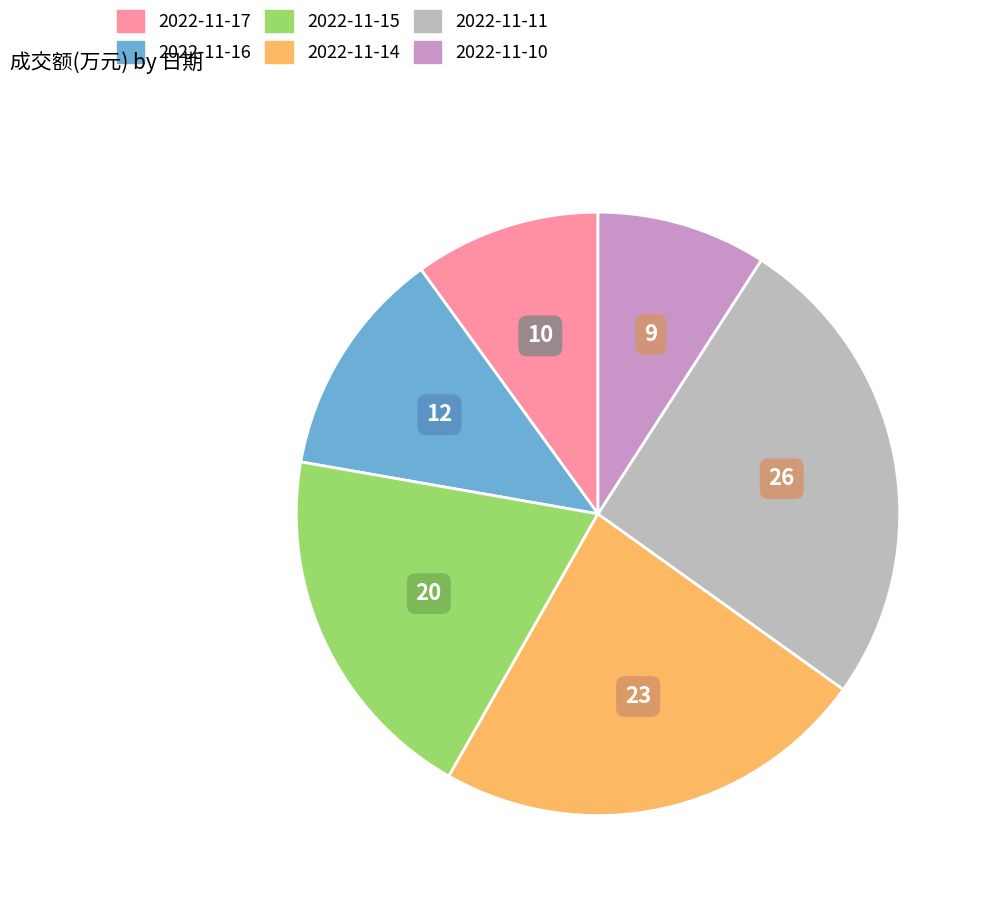

What is the smallest slice in the pie chart?

2022-11-10